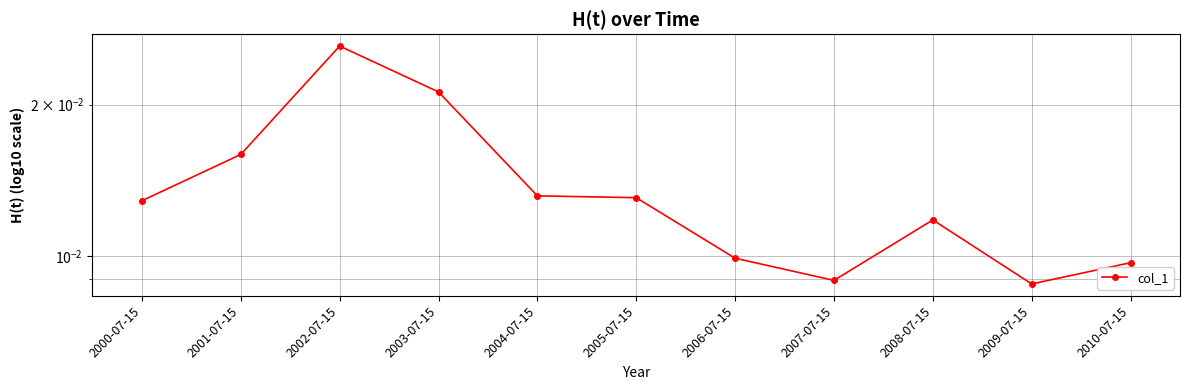

What is the label of the 2nd point from the right?

2009-07-15